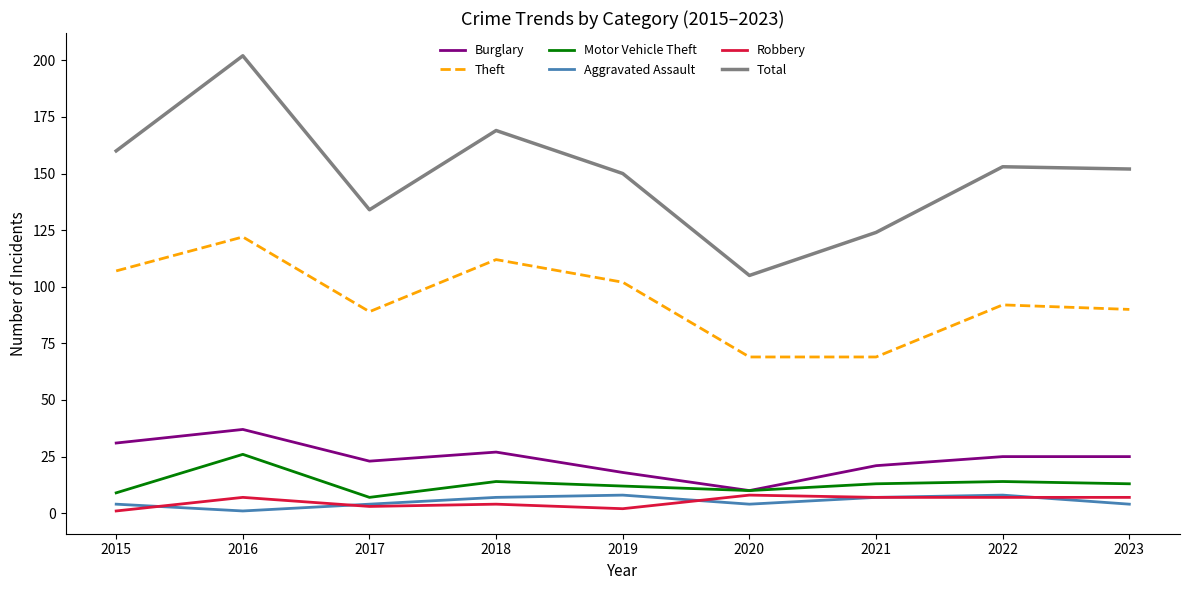

How many lines are shown in the chart?

6